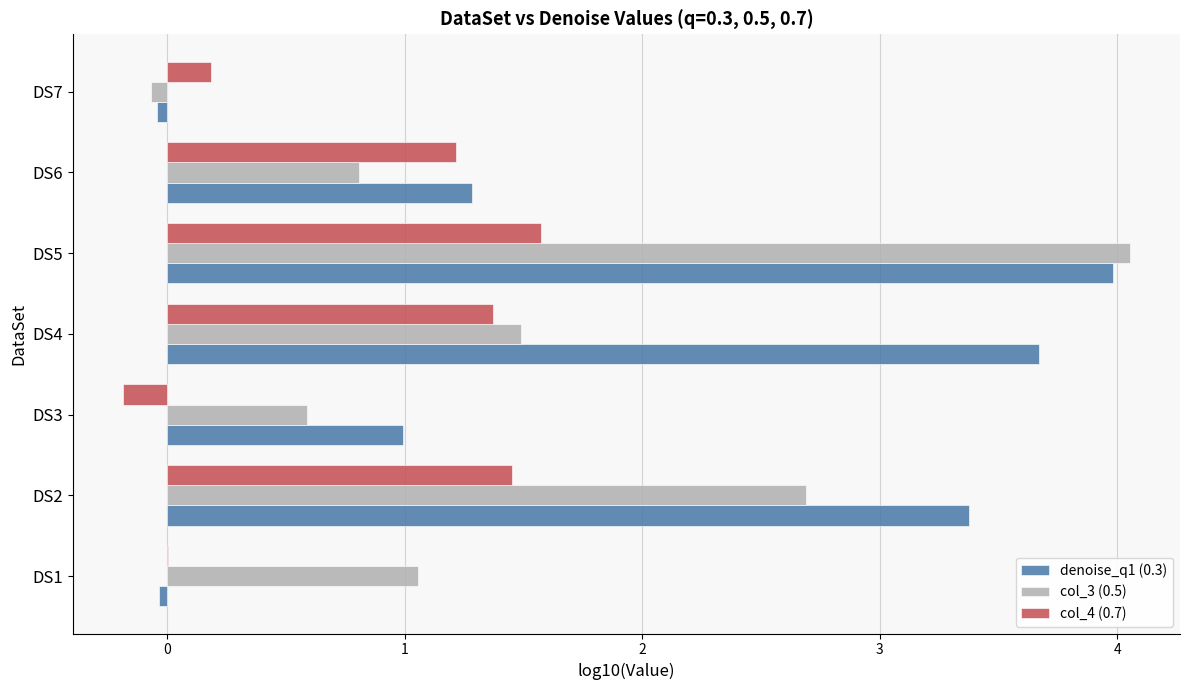

What is the sum of all denoise_q1 (0.3) values?

13.2